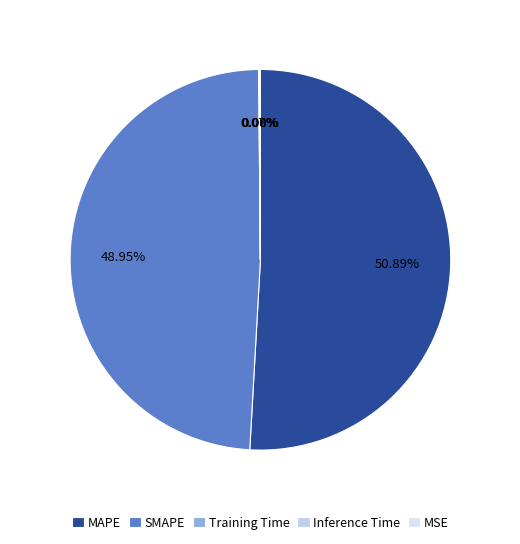

Which slice represents more than half of the pie?

MAPE